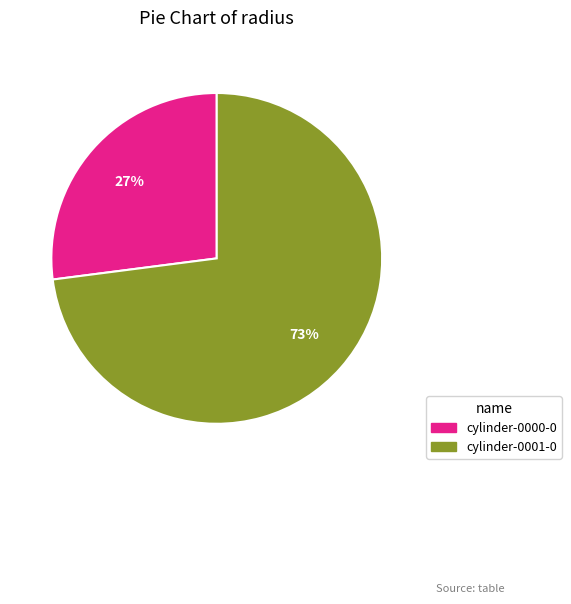

True or false: cylinder-0001-0 accounts for 62% of the total.

False